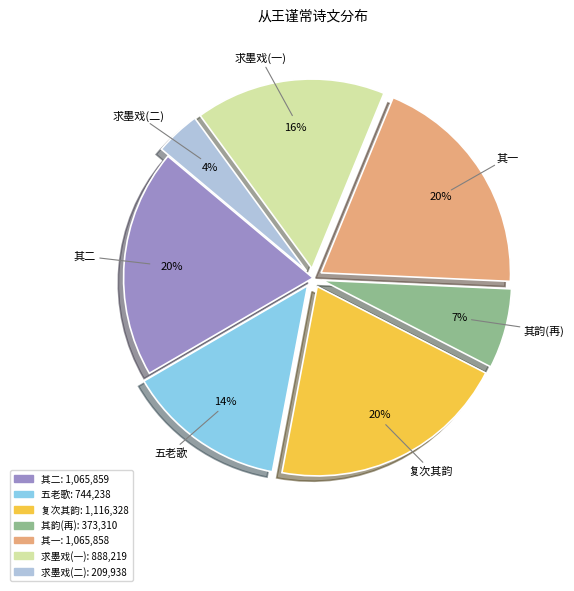

Do 其韵(再) and 求墨戏(二) together represent more than half of the pie?

No